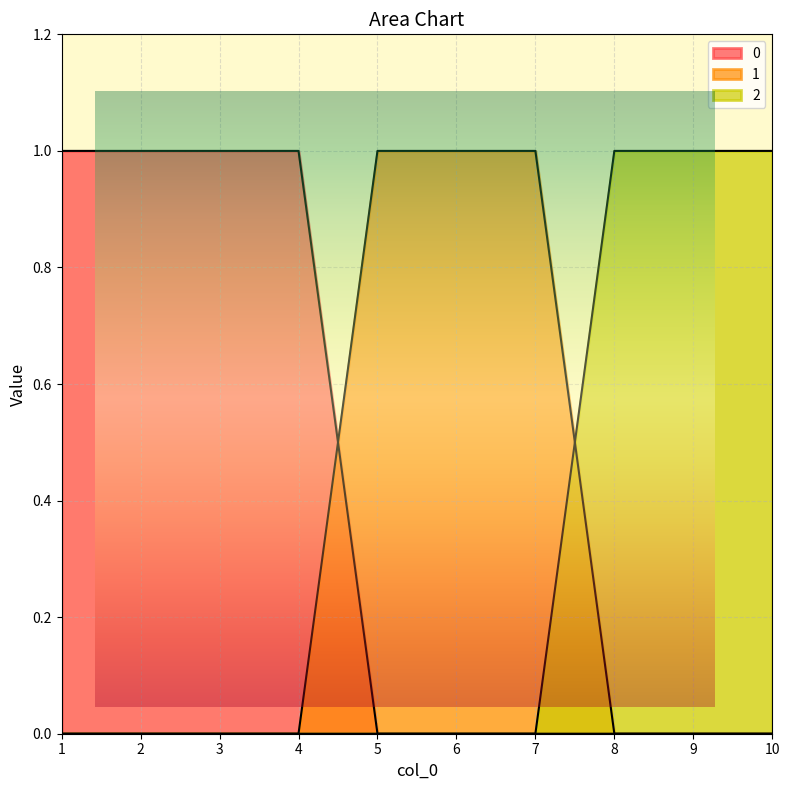

What is the total value across all series at 2?

1